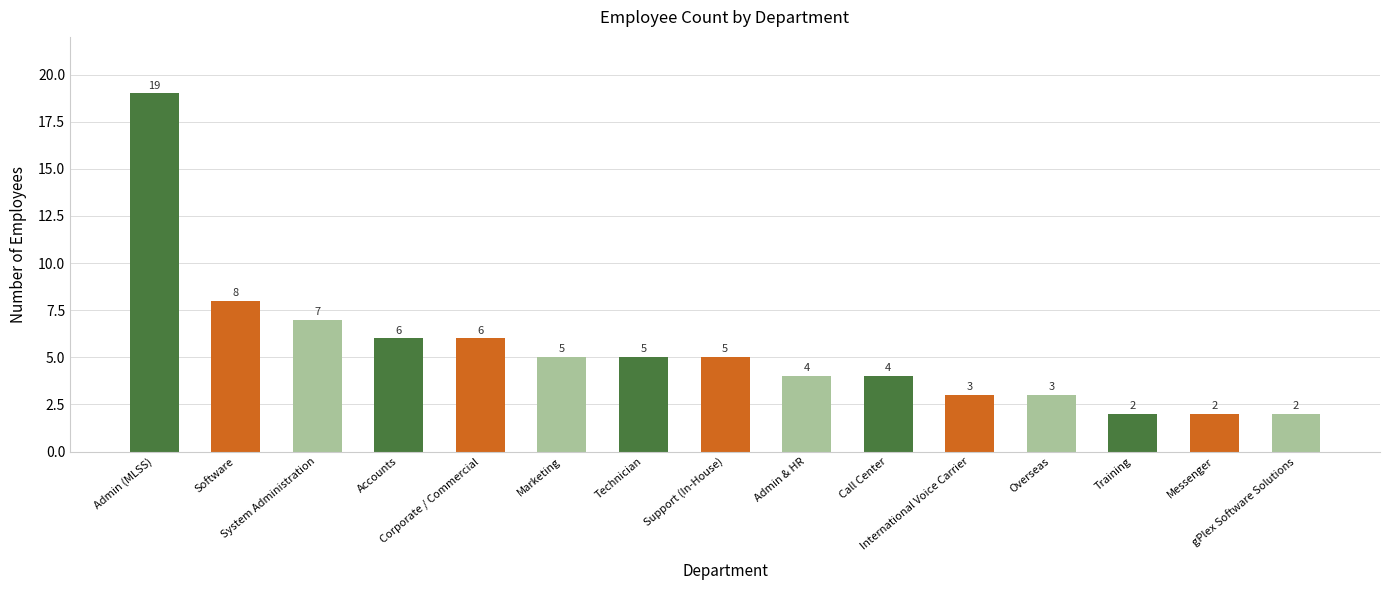

How many bars are there in total?

15